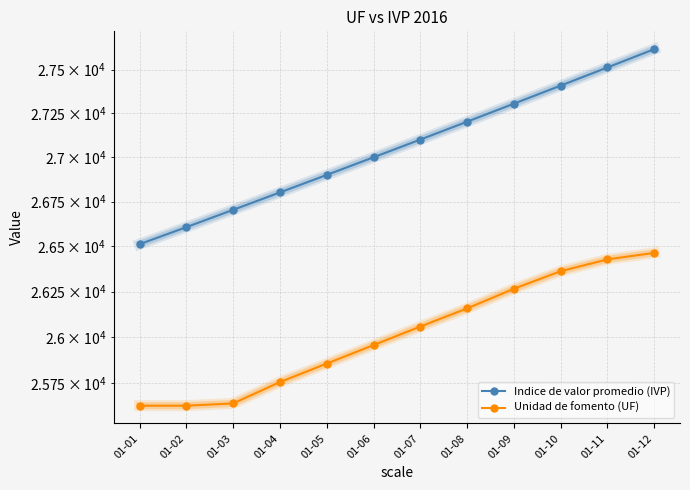

What is the difference between the maximum and minimum values in the Indice de valor promedio (IVP) series?

1106.6